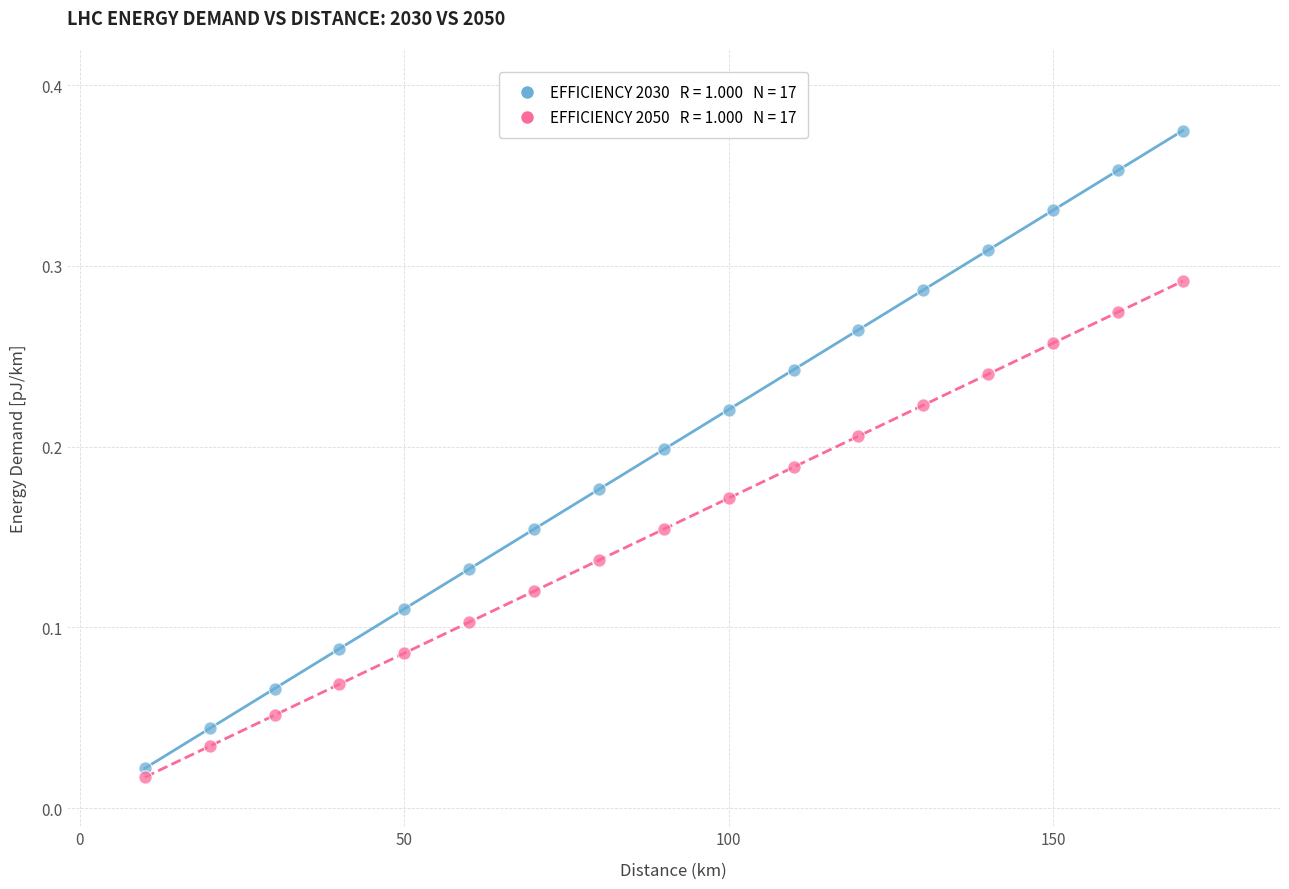

Across all data points, what is the range of X values (max minus min)?

160.0